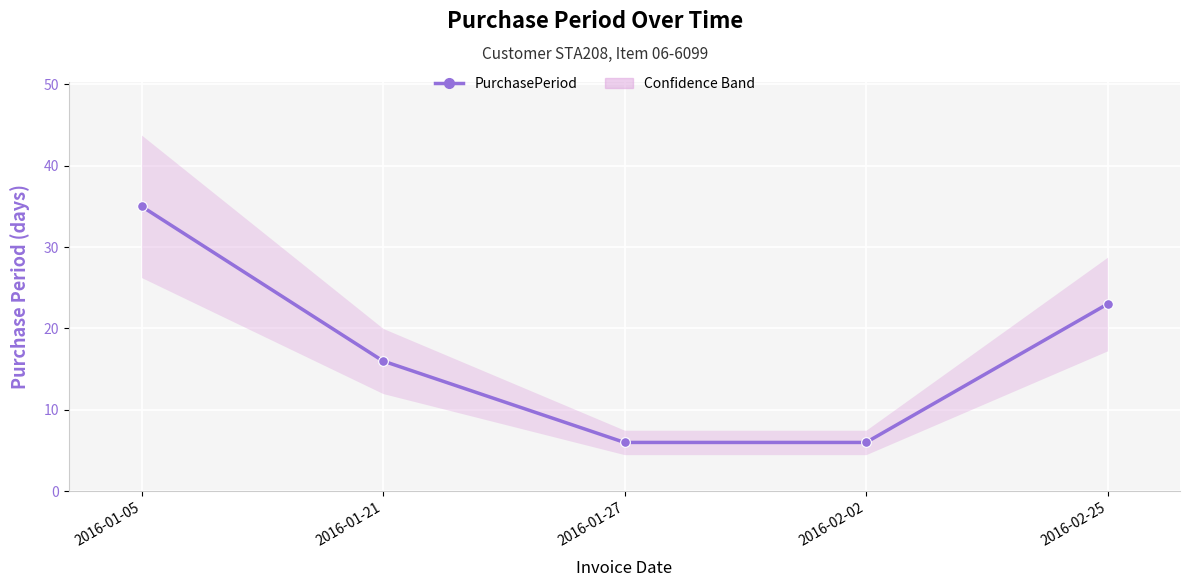

What is the average value?

17